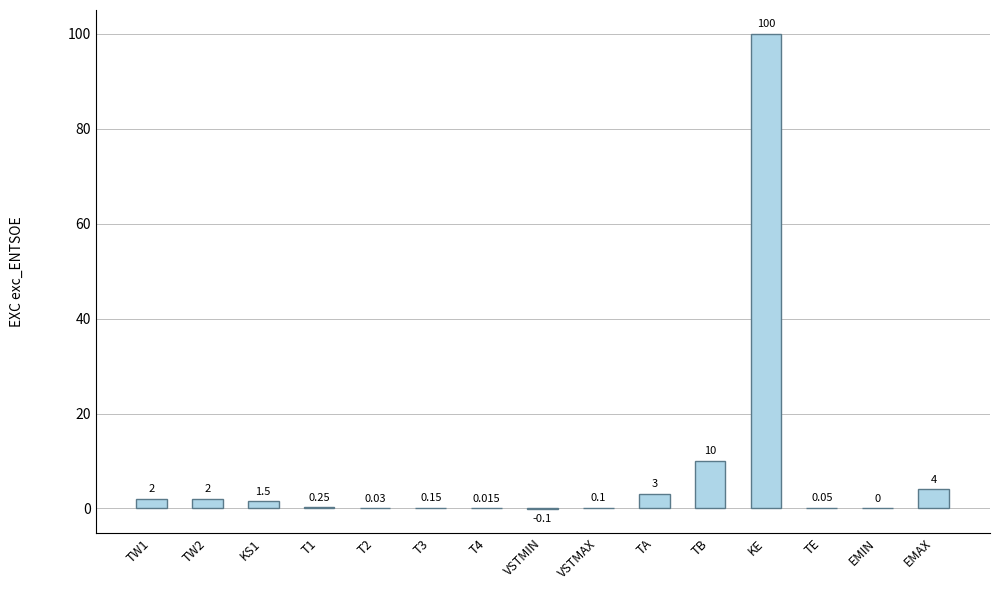

Where is the data nearest to the value 49?

TB